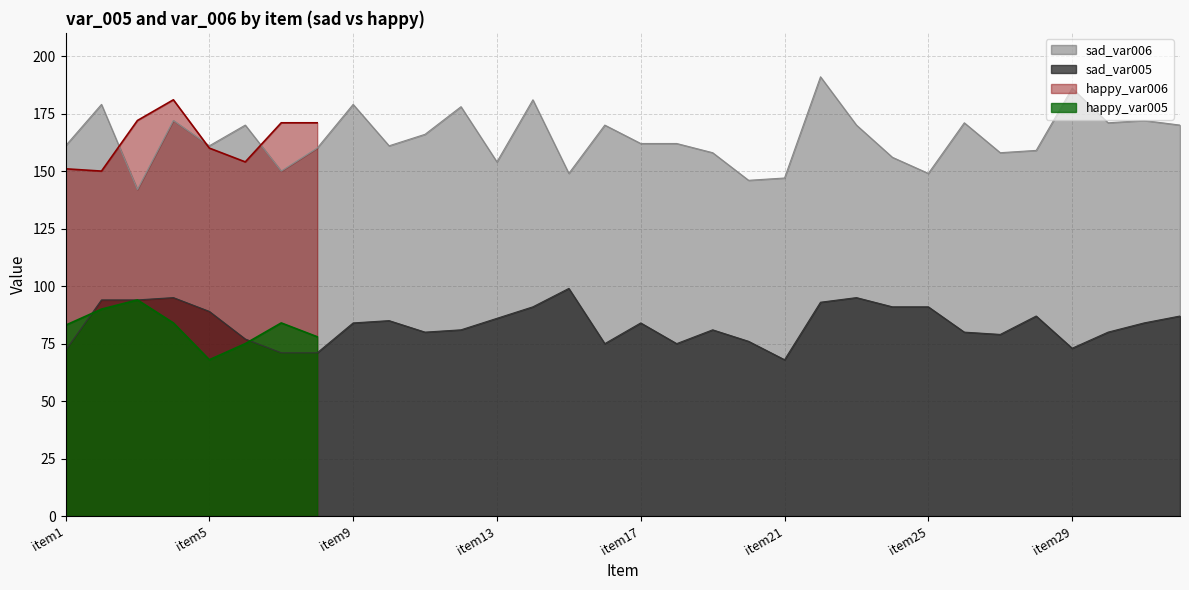

How many data points does each series have?

32